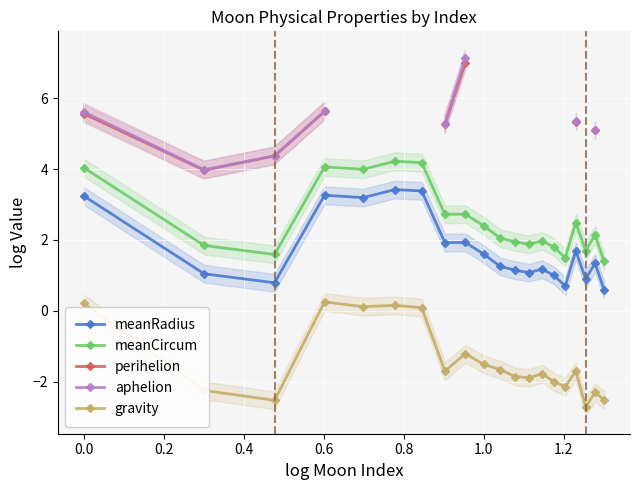

What is the minimum value for meanRadius?

0.6